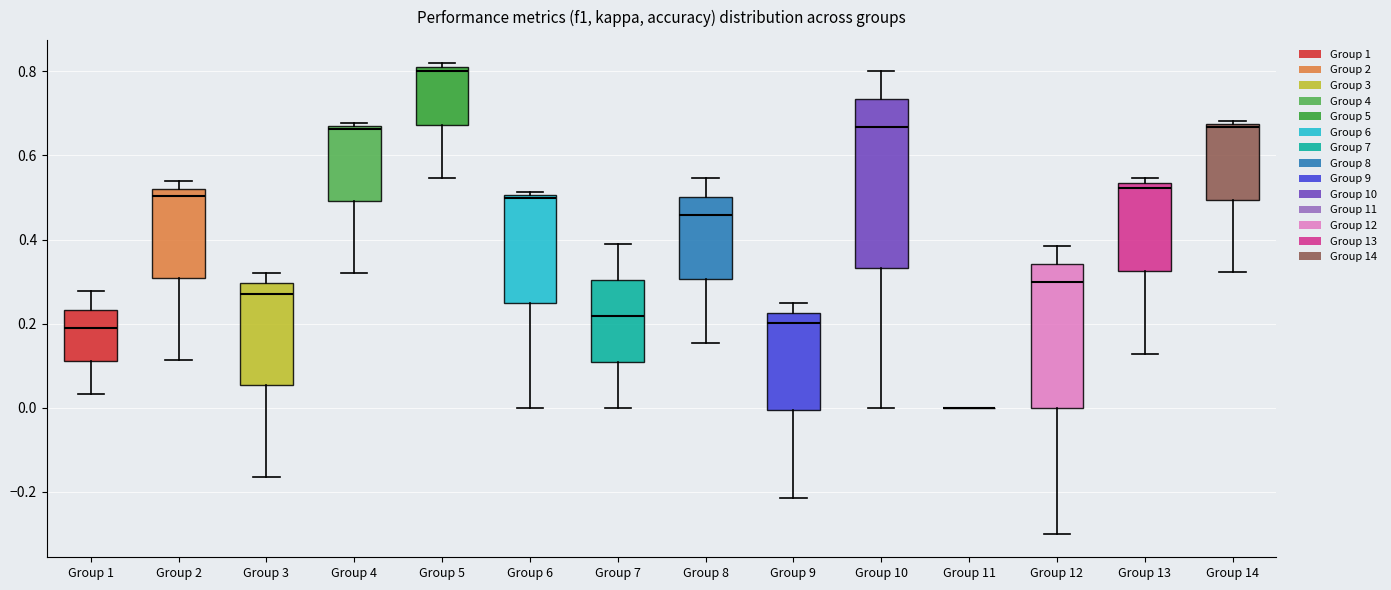

Comparing the boxes themselves (not the whiskers), which one is the tallest?

Group 10